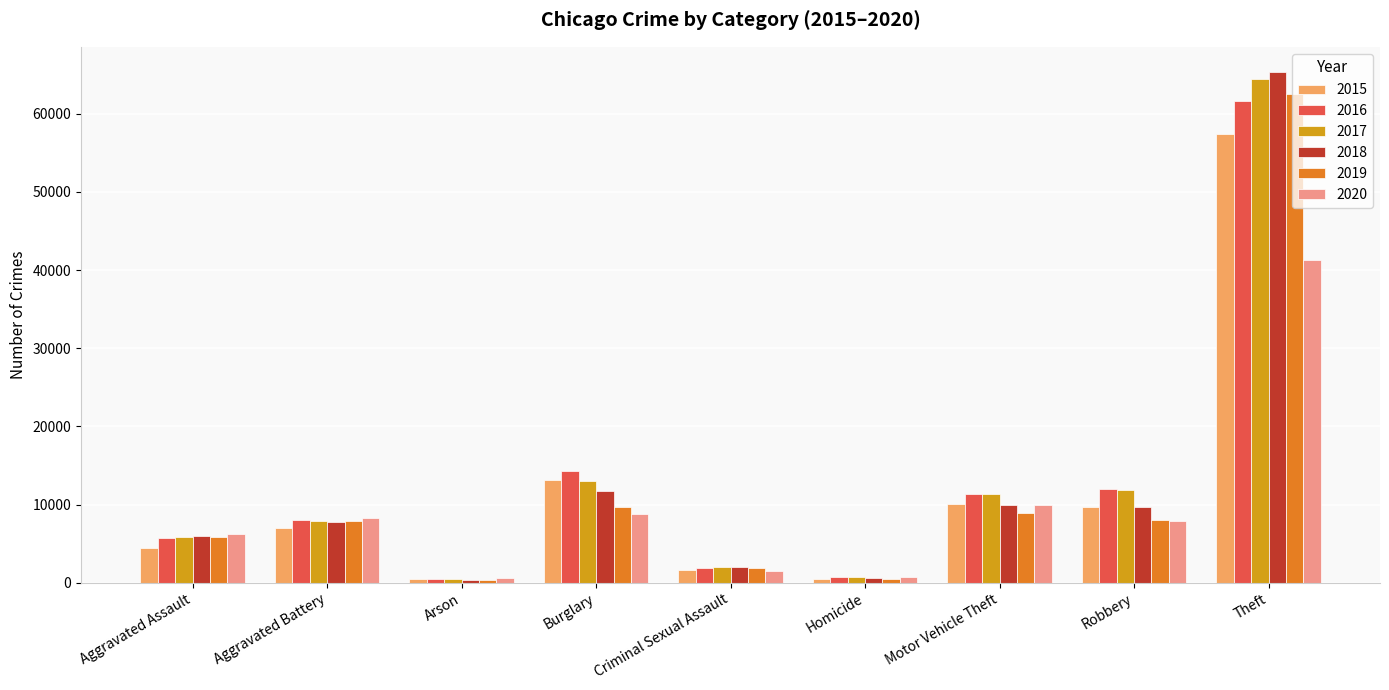

At which label is 2015 closest to 28899?

Burglary